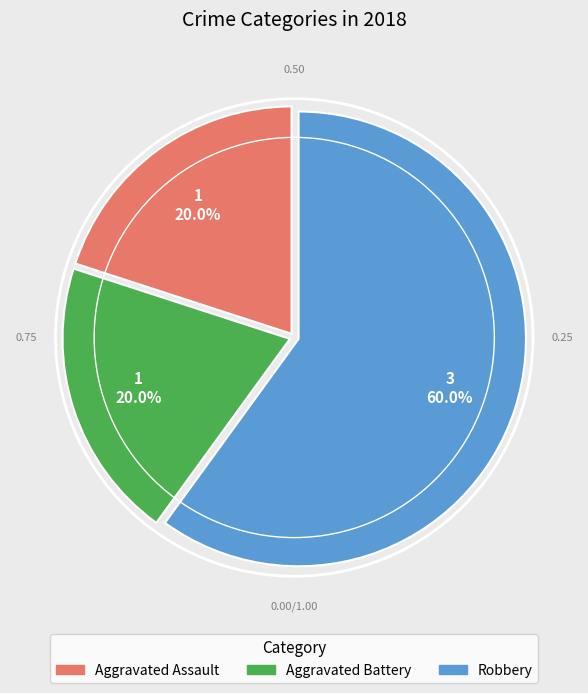

What is the ratio of the value at Aggravated Assault to the value at Aggravated Battery?

1.0